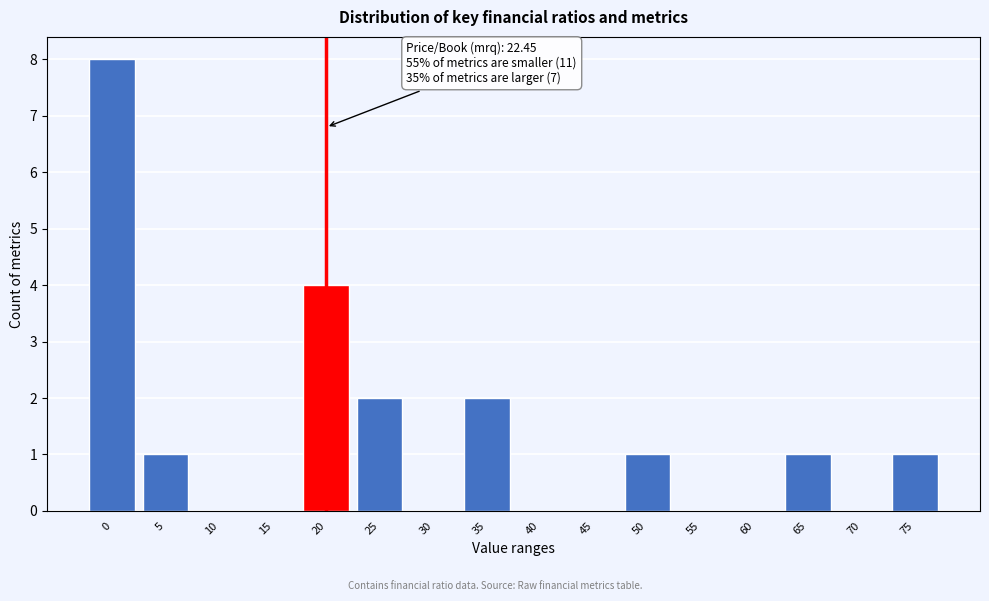

Reading left to right, list all the values displayed in this chart.

0=8	5=1	10=0	15=0	20=4	25=2	30=0	35=2	40=0	45=0	50=1	55=0	60=0	65=1	70=0	75=1